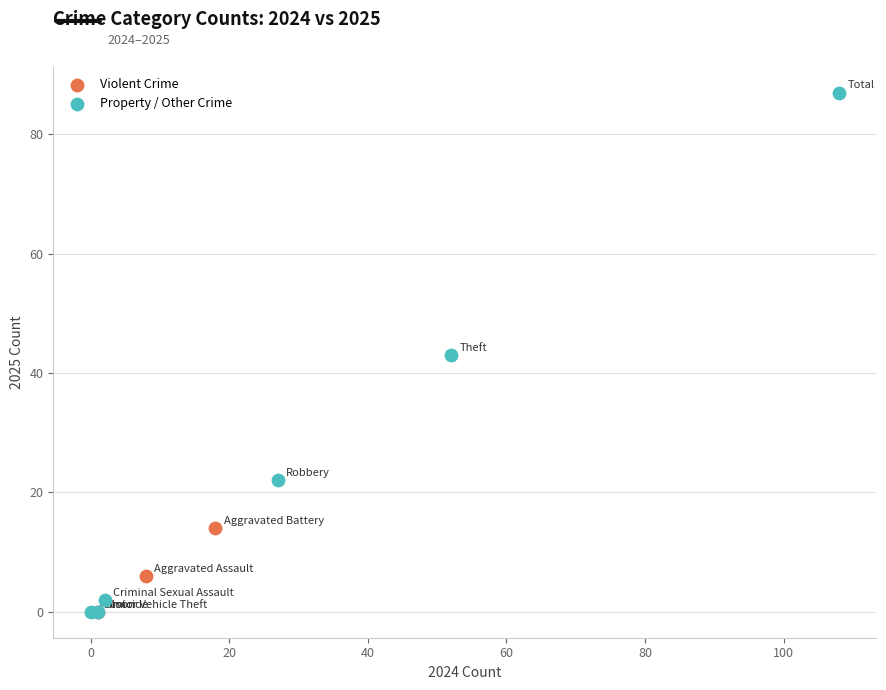

Which series reaches the maximum Y coordinate?

Property / Other Crime